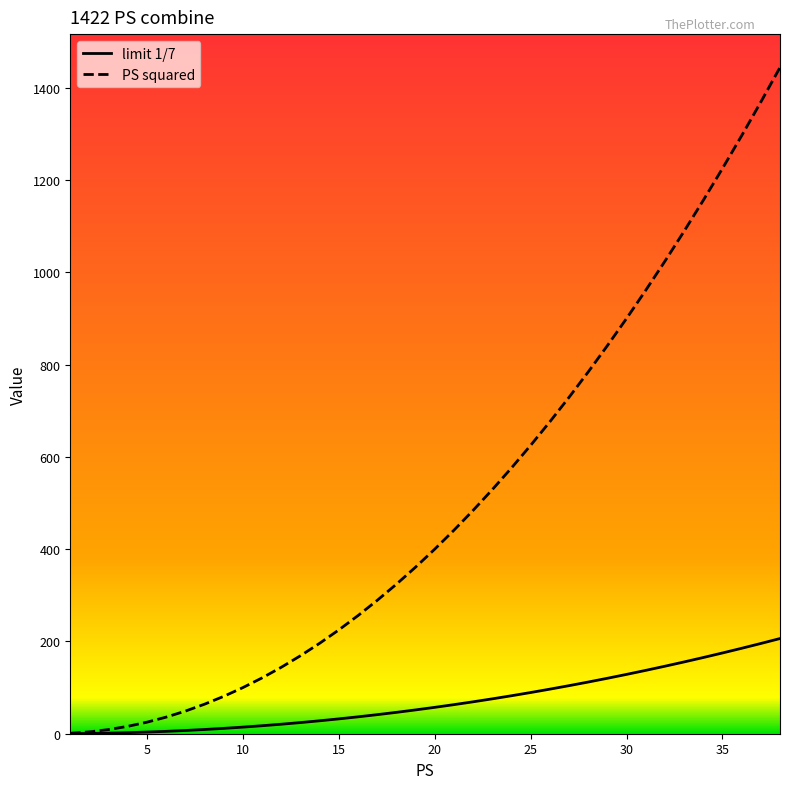

What is the difference between the maximum and minimum values in the PS squared series?

1443.0